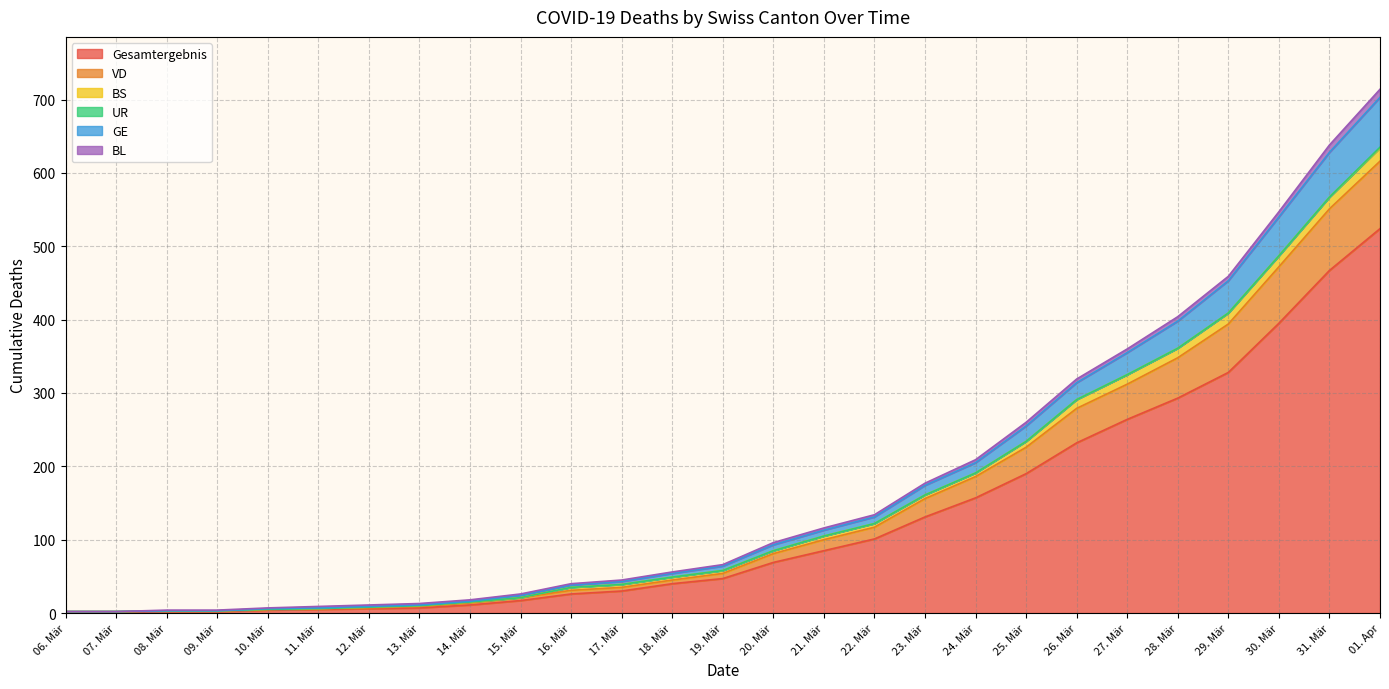

Which category has the highest value across all series?

01. Apr